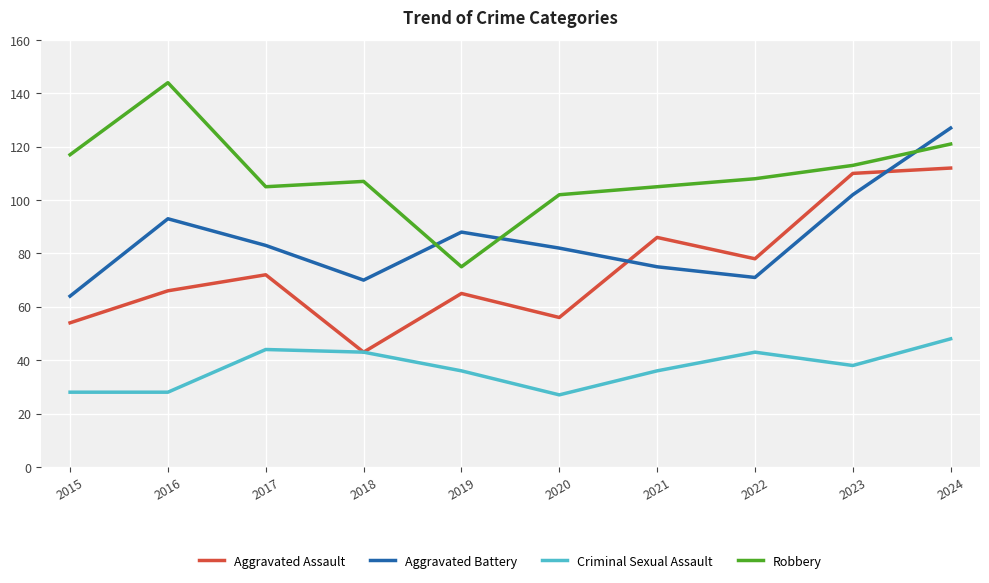

Reading left to right, transcribe all the data shown in this chart.

Aggravated Assault: 54	66	72	43	65	56	86	78	110	112
Aggravated Battery: 64	93	83	70	88	82	75	71	102	127
Criminal Sexual Assault: 28	28	44	43	36	27	36	43	38	48
Robbery: 117	144	105	107	75	102	105	108	113	121